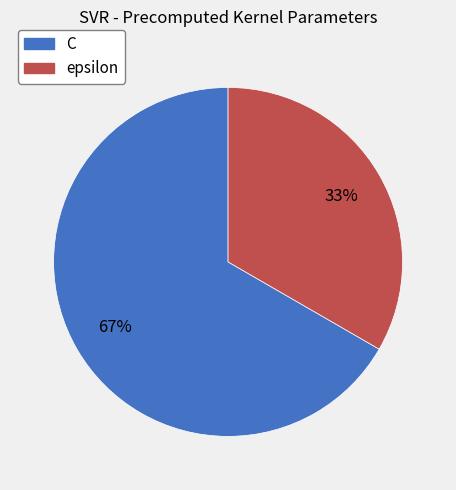

Is there a majority slice in this chart?

Yes